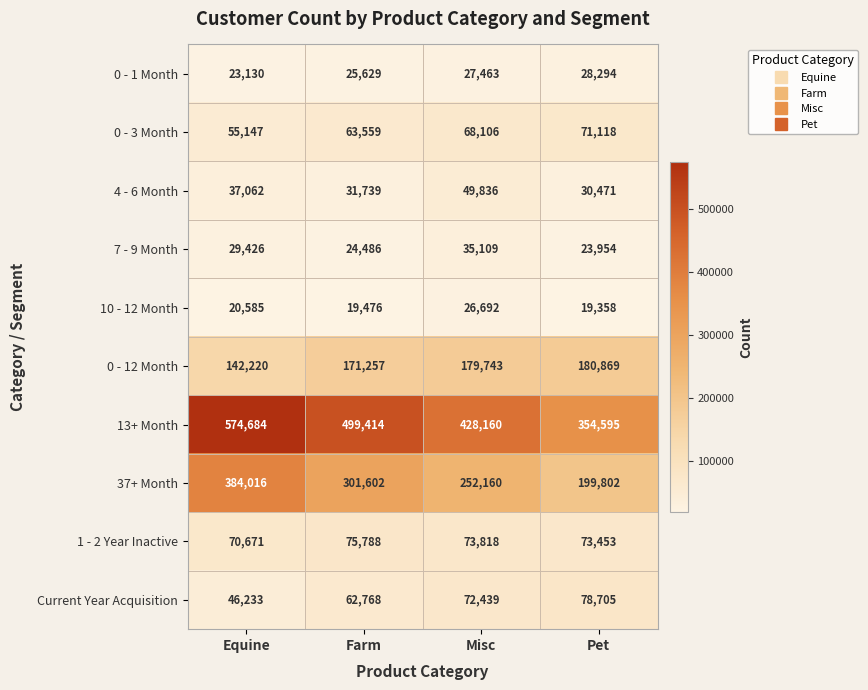

At Pet, list the series in order from largest to smallest.

13+ Month, 37+ Month, 0 - 12 Month, Current Year Acquisition, 1 - 2 Year Inactive, 0 - 3 Month, 4 - 6 Month, 0 - 1 Month, 7 - 9 Month, 10 - 12 Month